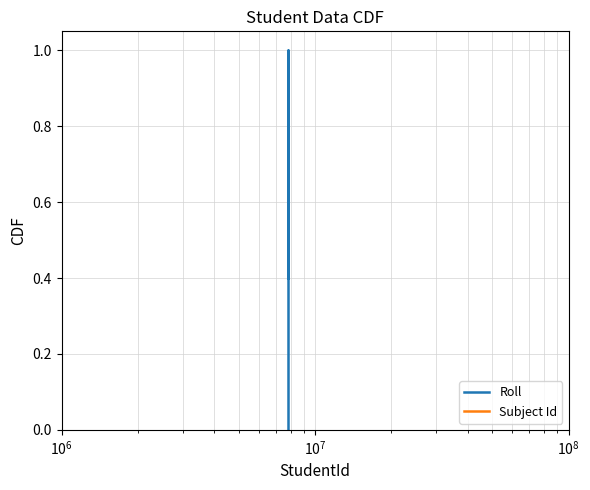

Which series has the largest total across all categories?

Roll